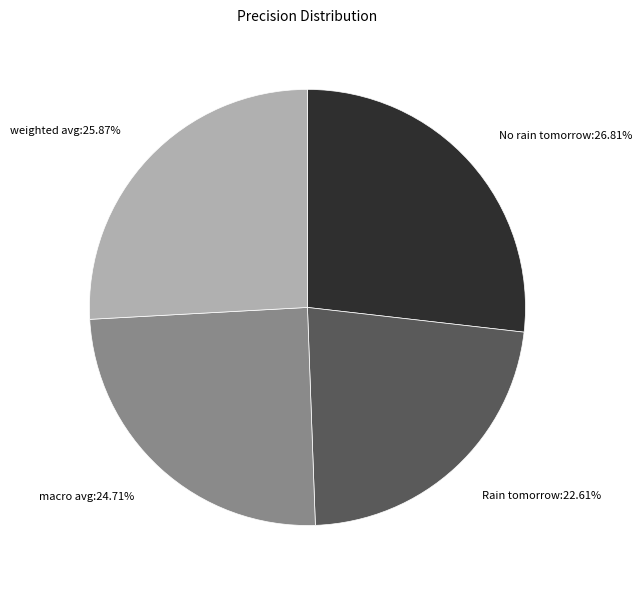

Which slice is the smallest?

Rain tomorrow